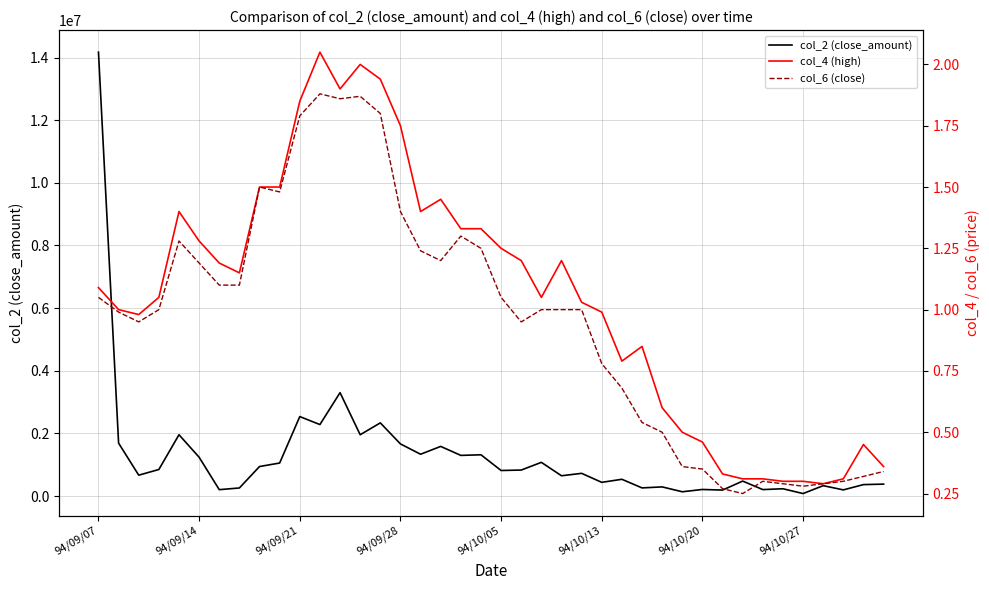

Does the chart have visible grid lines?

Yes